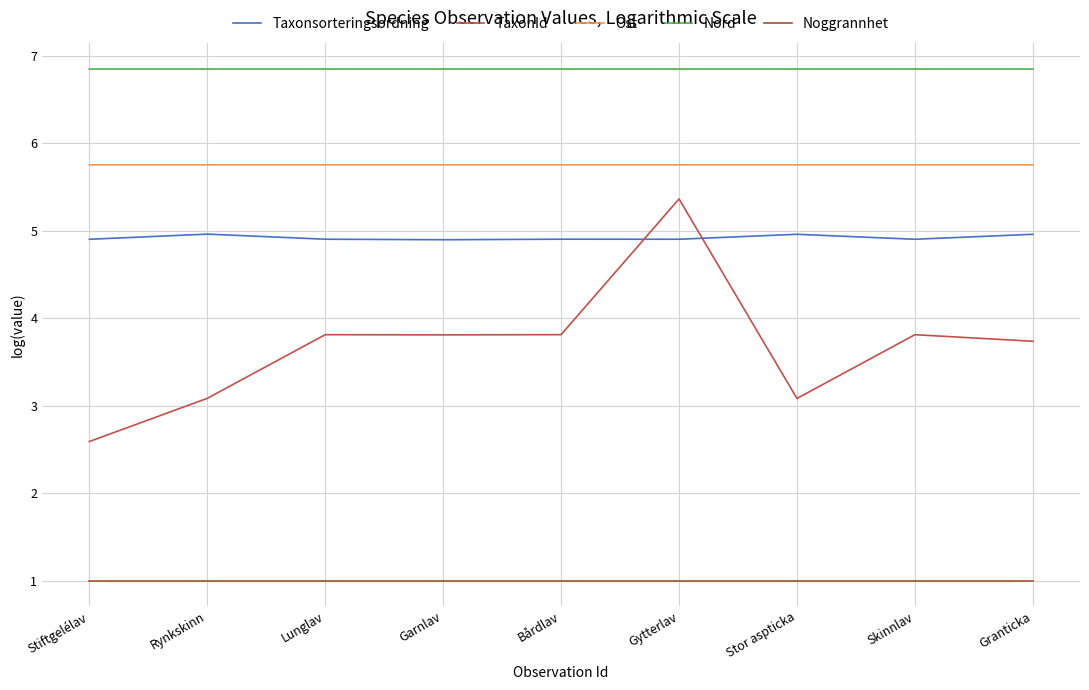

Reading left to right, transcribe all the data shown in this chart.

Taxonsorteringsordning: 4.9	5.0	4.9	4.9	4.9	4.9	5.0	4.9	5.0
TaxonId: 2.6	3.1	3.8	3.8	3.8	5.4	3.1	3.8	3.7
Ost: 5.8	5.8	5.8	5.8	5.8	5.8	5.8	5.8	5.8
Nord: 6.8	6.8	6.8	6.8	6.8	6.8	6.8	6.8	6.8
Noggrannhet: 1.0	1.0	1.0	1.0	1.0	1.0	1.0	1.0	1.0